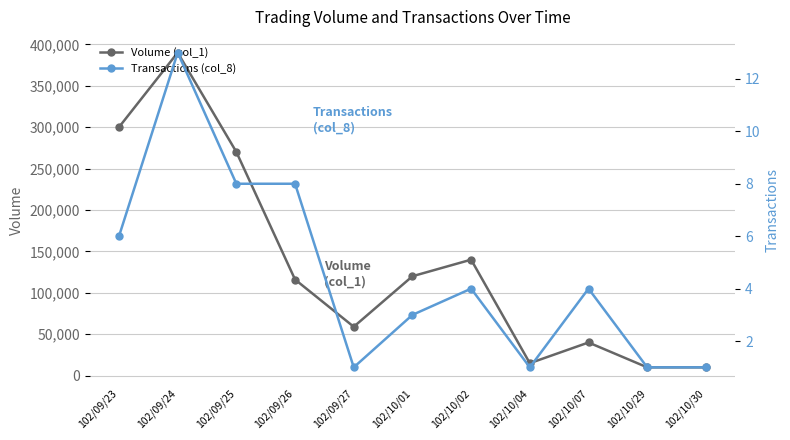

What is the smallest value displayed?

1